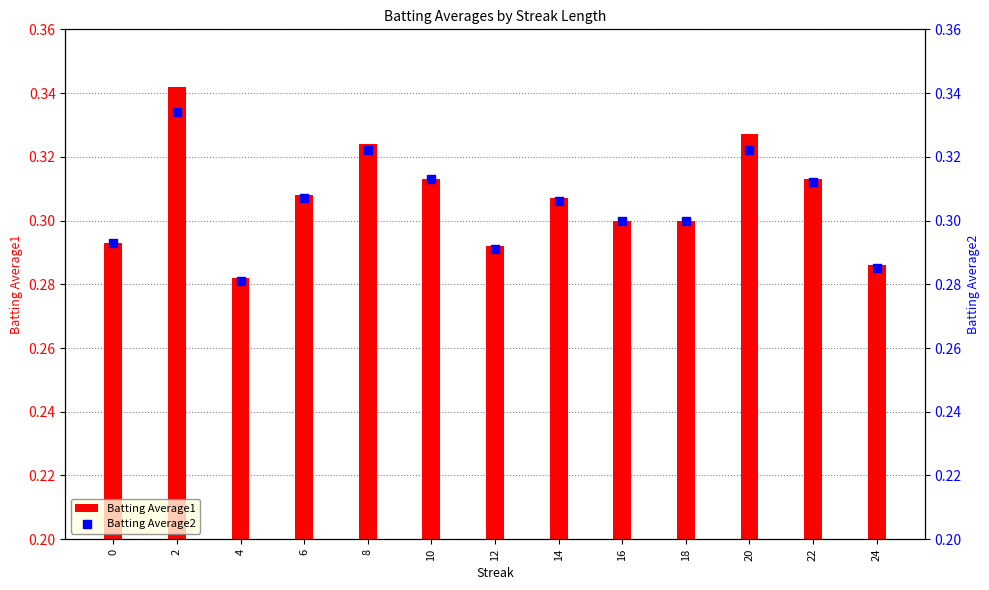

Is the value of Batting Average1 at 18 greater than the value of Batting Average2 at 10?

No